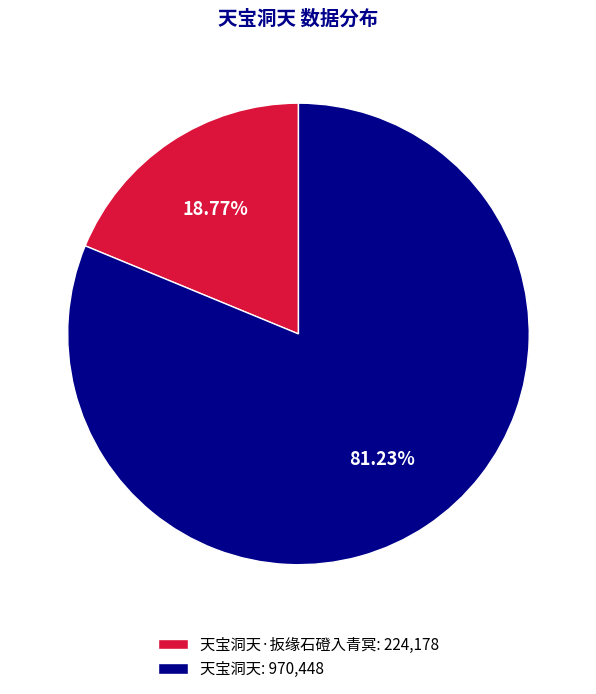

Which has a higher value, 天宝洞天·扳缘石磴入青冥: 224,178 or 天宝洞天: 970,448?

天宝洞天: 970,448